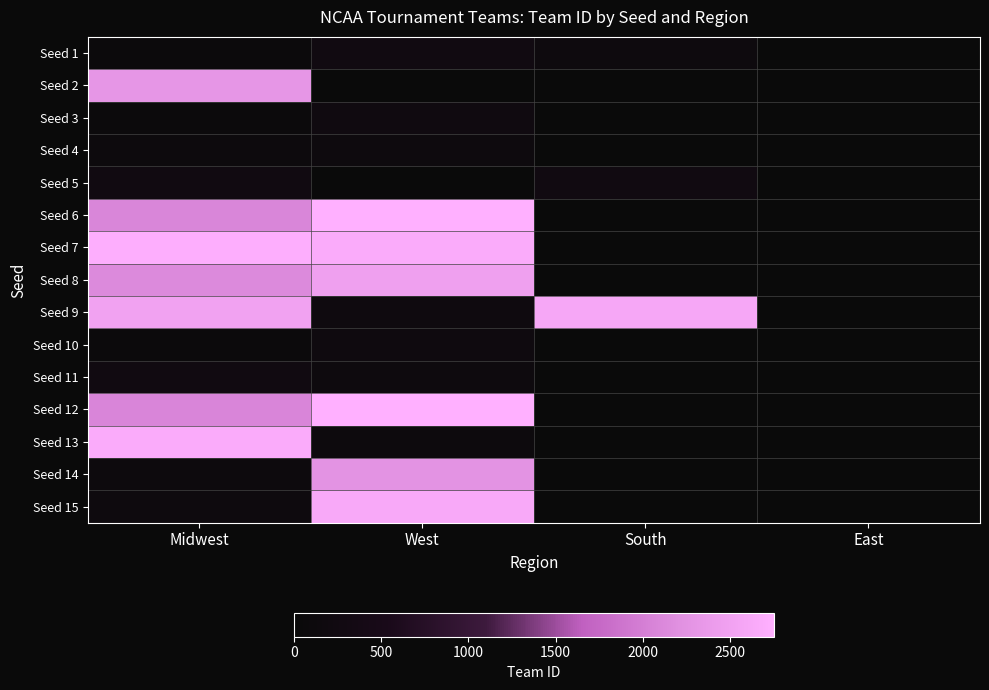

Reading left to right, list all the values displayed in this chart.

Seed 1: Midwest=96	West=275	South=150	East=0
Seed 2: Midwest=2305	West=12	South=0	East=0
Seed 3: Midwest=87	West=239	South=0	East=0
Seed 4: Midwest=120	West=153	South=0	East=0
Seed 5: Midwest=277	West=8	South=254	East=0
Seed 6: Midwest=2086	West=2752	South=0	East=0
Seed 7: Midwest=2724	West=2670	South=0	East=0
Seed 8: Midwest=2132	West=2483	South=21	East=0
Seed 9: Midwest=2509	West=197	South=2599	East=0
Seed 10: Midwest=84	West=194	South=0	East=0
Seed 11: Midwest=251	West=145	South=0	East=0
Seed 12: Midwest=2084	West=2747	South=0	East=0
Seed 13: Midwest=2674	West=108	South=0	East=0
Seed 14: Midwest=111	West=2247	South=0	East=0
Seed 15: Midwest=166	West=2640	South=0	East=0